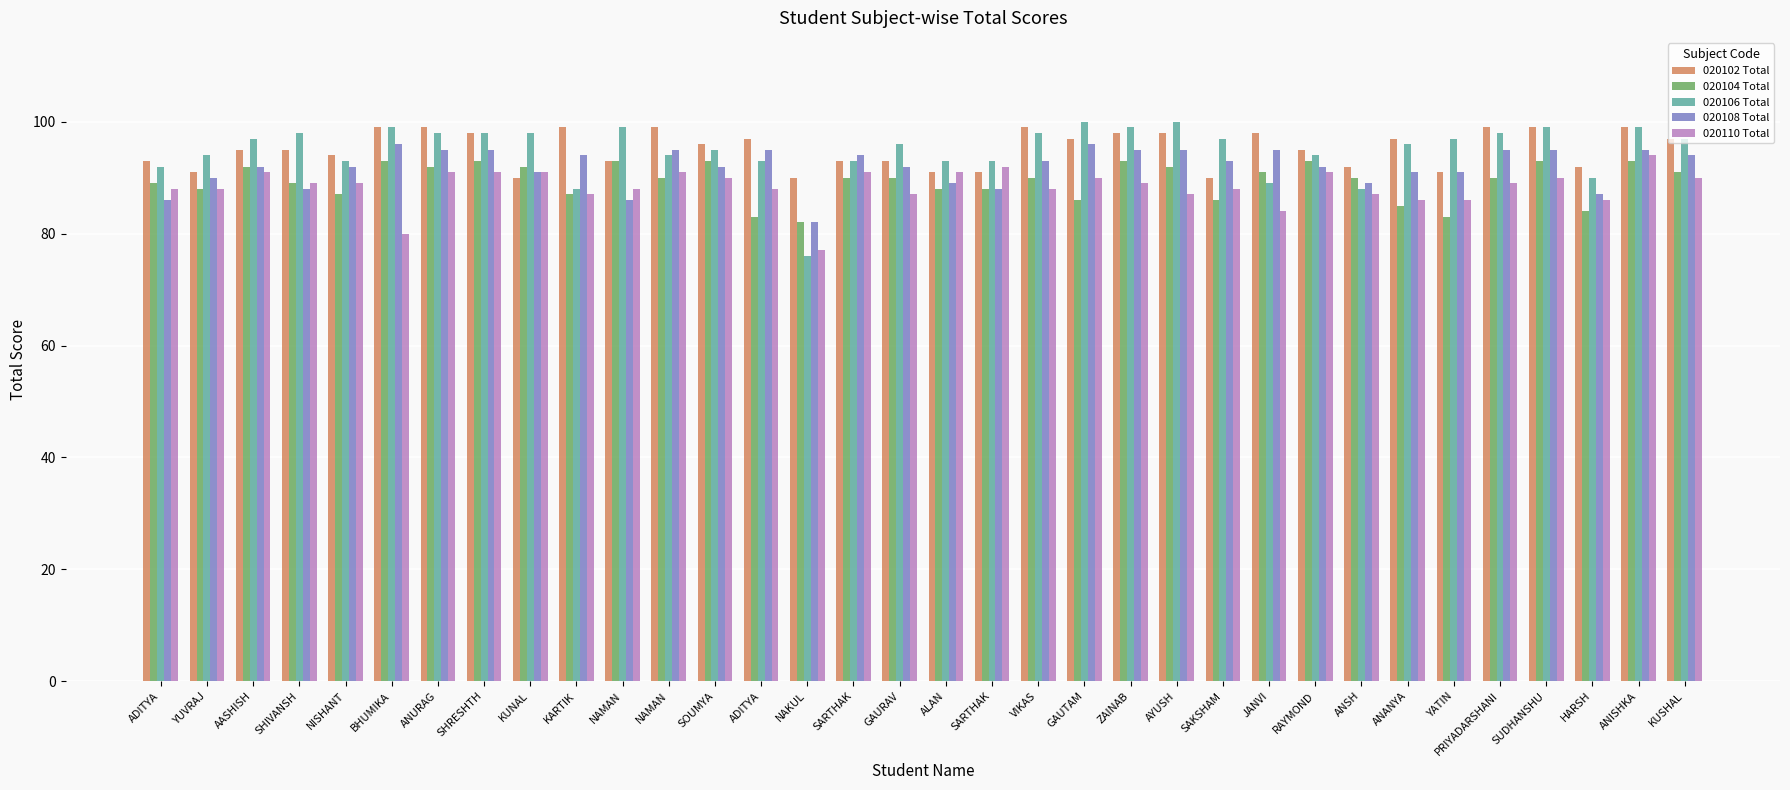

Is the value of 020106 Total at SUDHANSHU greater than the value of 020110 Total at SARTHAK?

Yes